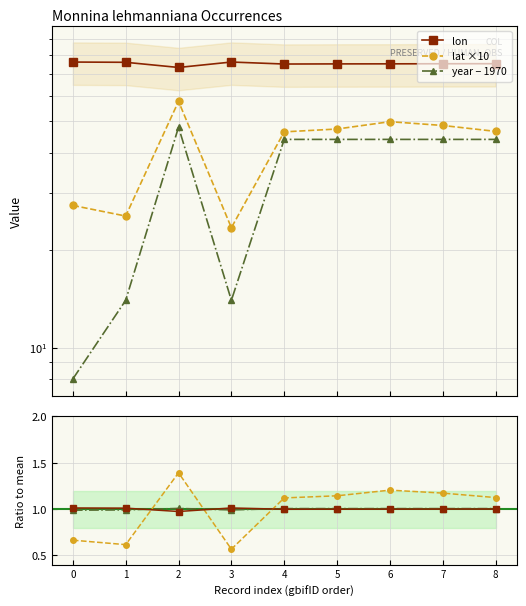

True or false: year ratio and lon ratio intersect in this chart.

True